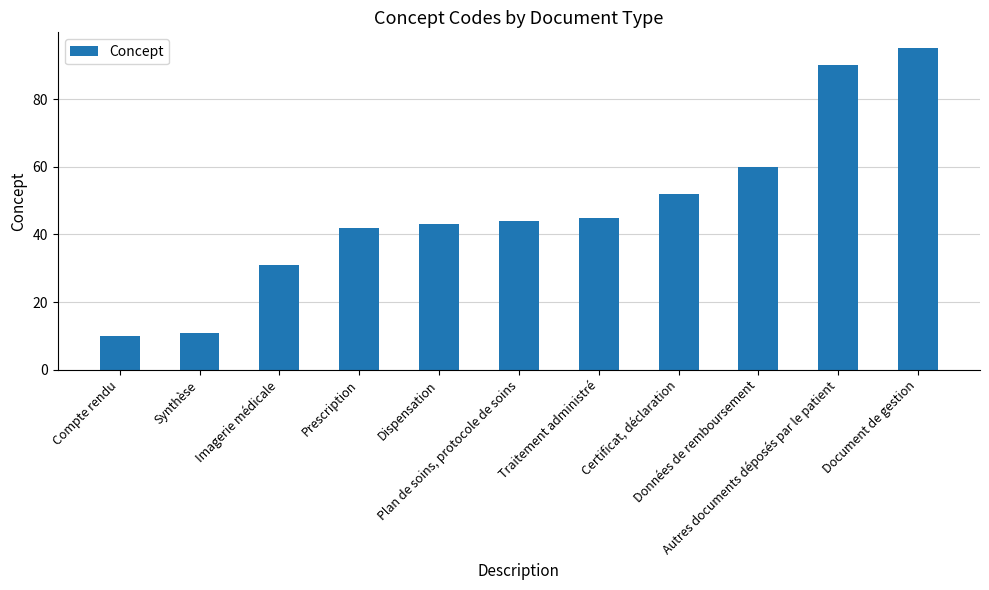

At which label is the value closest to 52?

Certificat, déclaration